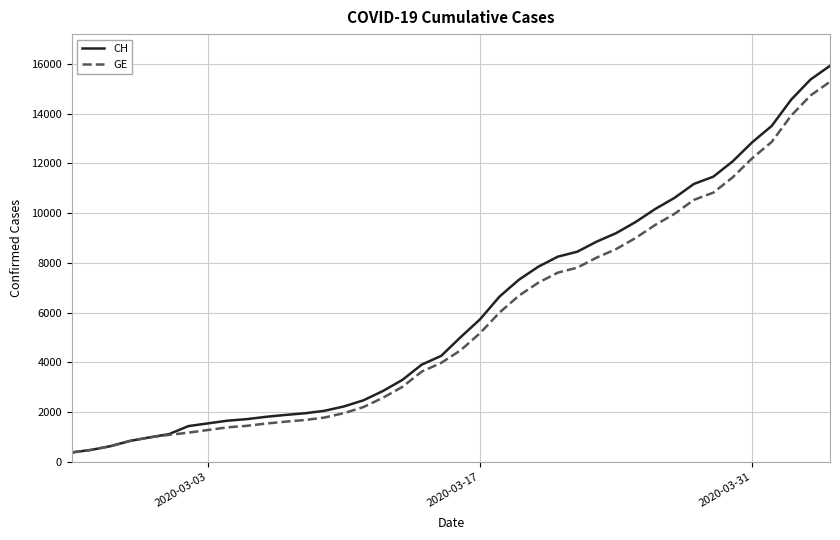

What is the maximum value for CH?

15926